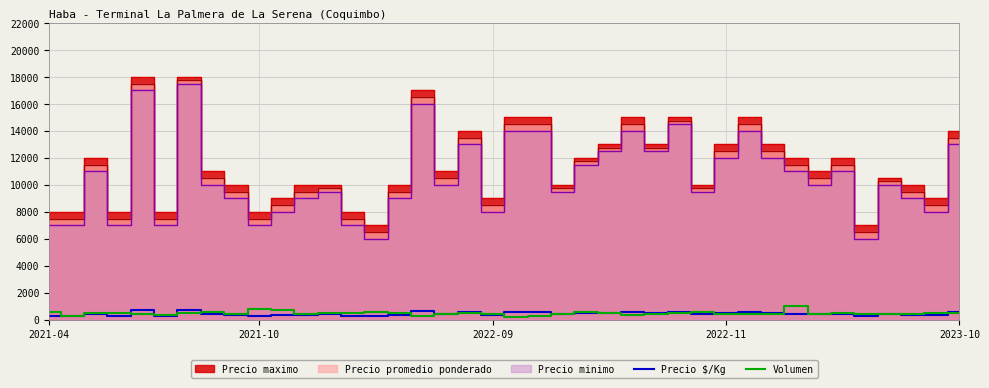

How many values in the Precio $/Kg series are below 420?

19